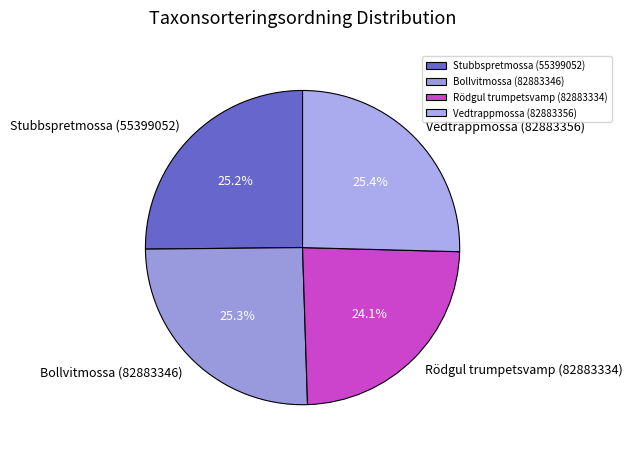

What is the smallest slice in the pie chart?

Rödgul trumpetsvamp (82883334)